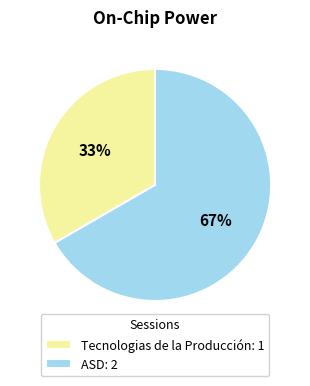

Does Tecnologias de la Producción account for over 50% of the chart?

No